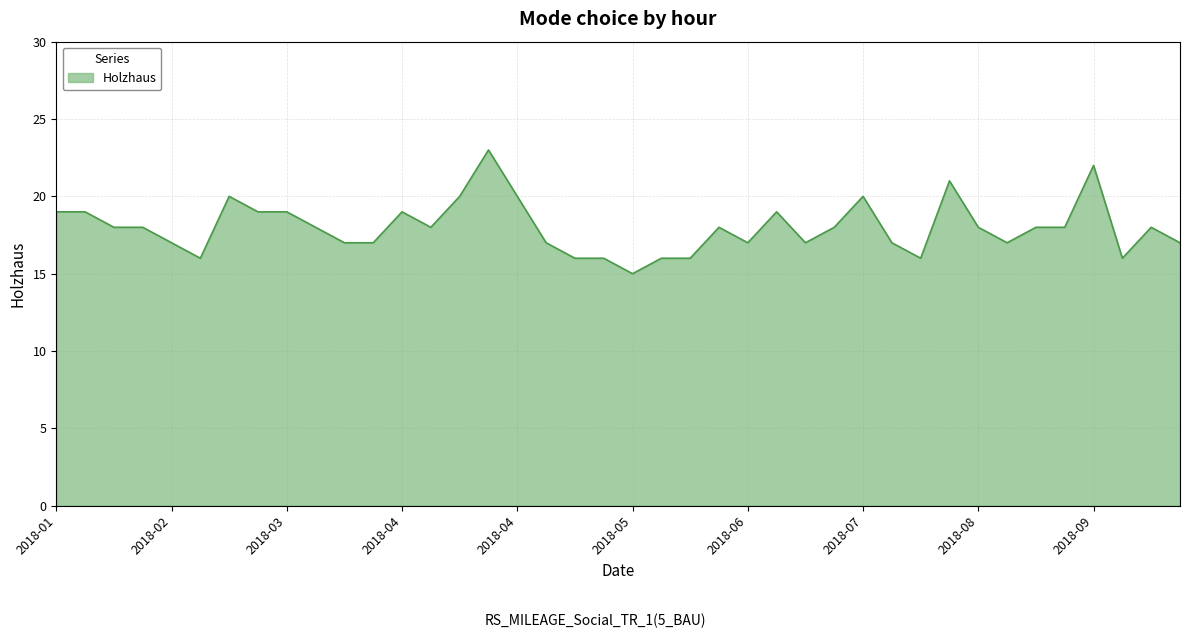

What is the minimum value shown in the chart?

15